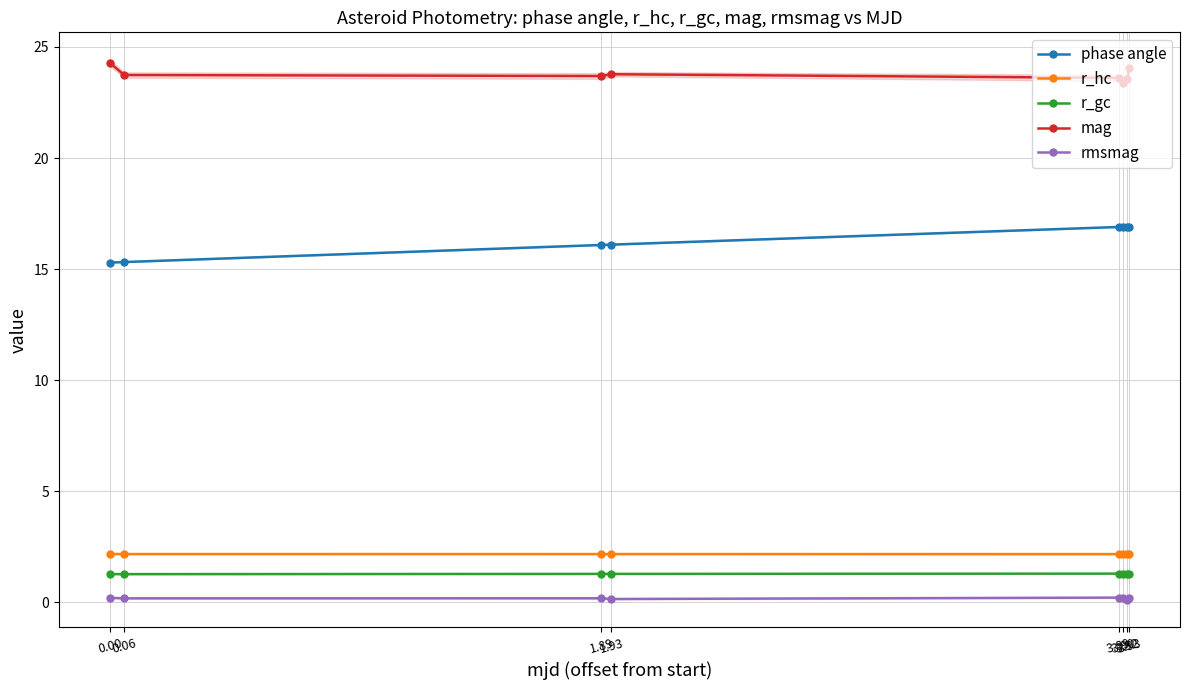

Reading left to right, extract all data points from this chart.

phase angle: 15.3	15.3	16.1	16.1	16.9	16.9	16.9	16.9
r_hc: 2.2	2.2	2.2	2.2	2.2	2.2	2.2	2.2
r_gc: 1.3	1.3	1.3	1.3	1.3	1.3	1.3	1.3
mag: 24.3	23.7	23.7	23.8	23.6	23.4	23.6	24.0
rmsmag: 0.2	0.2	0.2	0.2	0.2	0.2	0.1	0.2